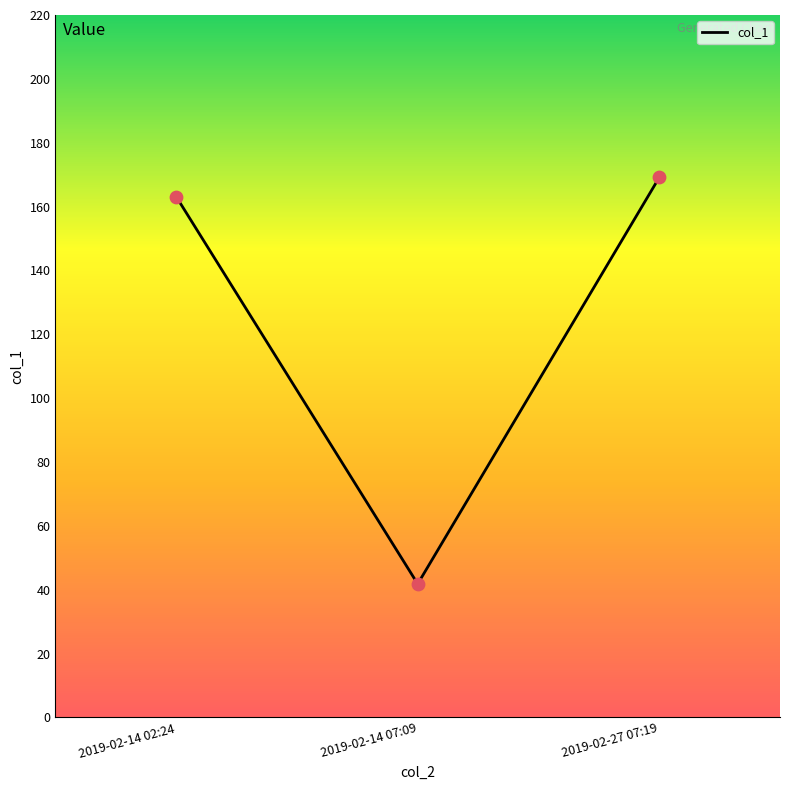

Between 2019-02-14 02:24 and 2019-02-27 07:19, which is larger?

2019-02-27 07:19